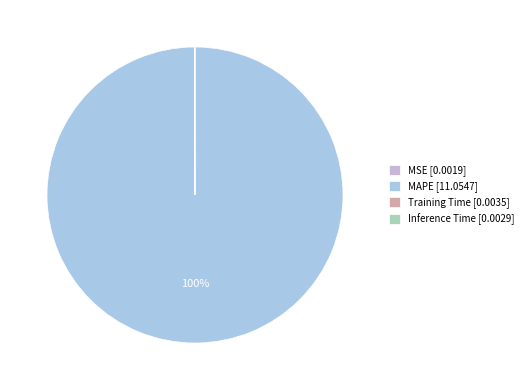

To the nearest percent, what is the average slice percentage?

25%